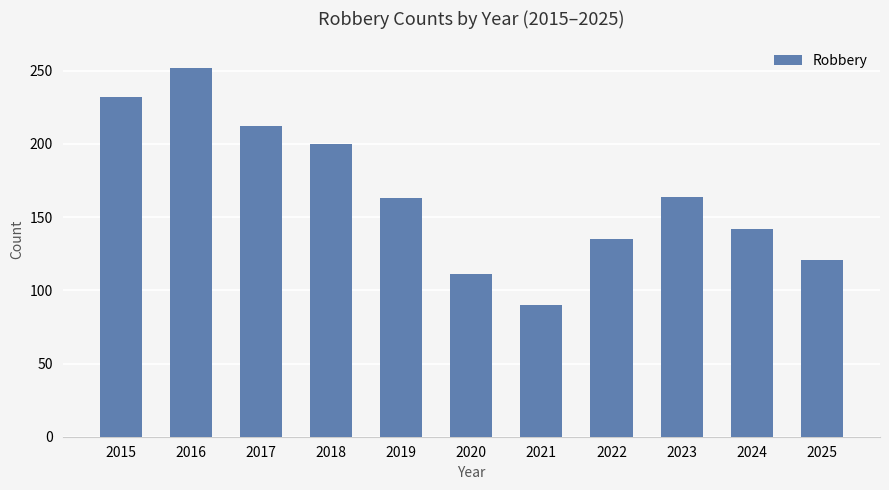

What is the approximate value at 2024, to the nearest 50?

150